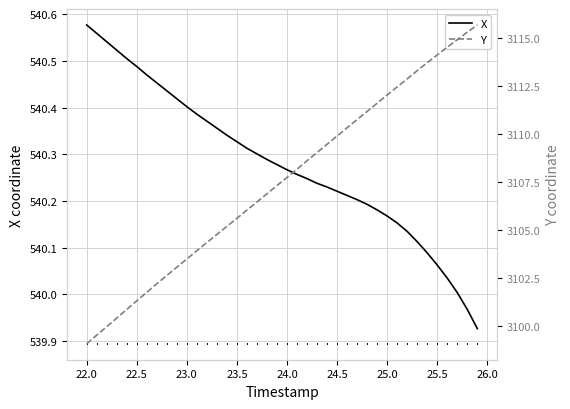

Which series has the largest total across all categories?

Y